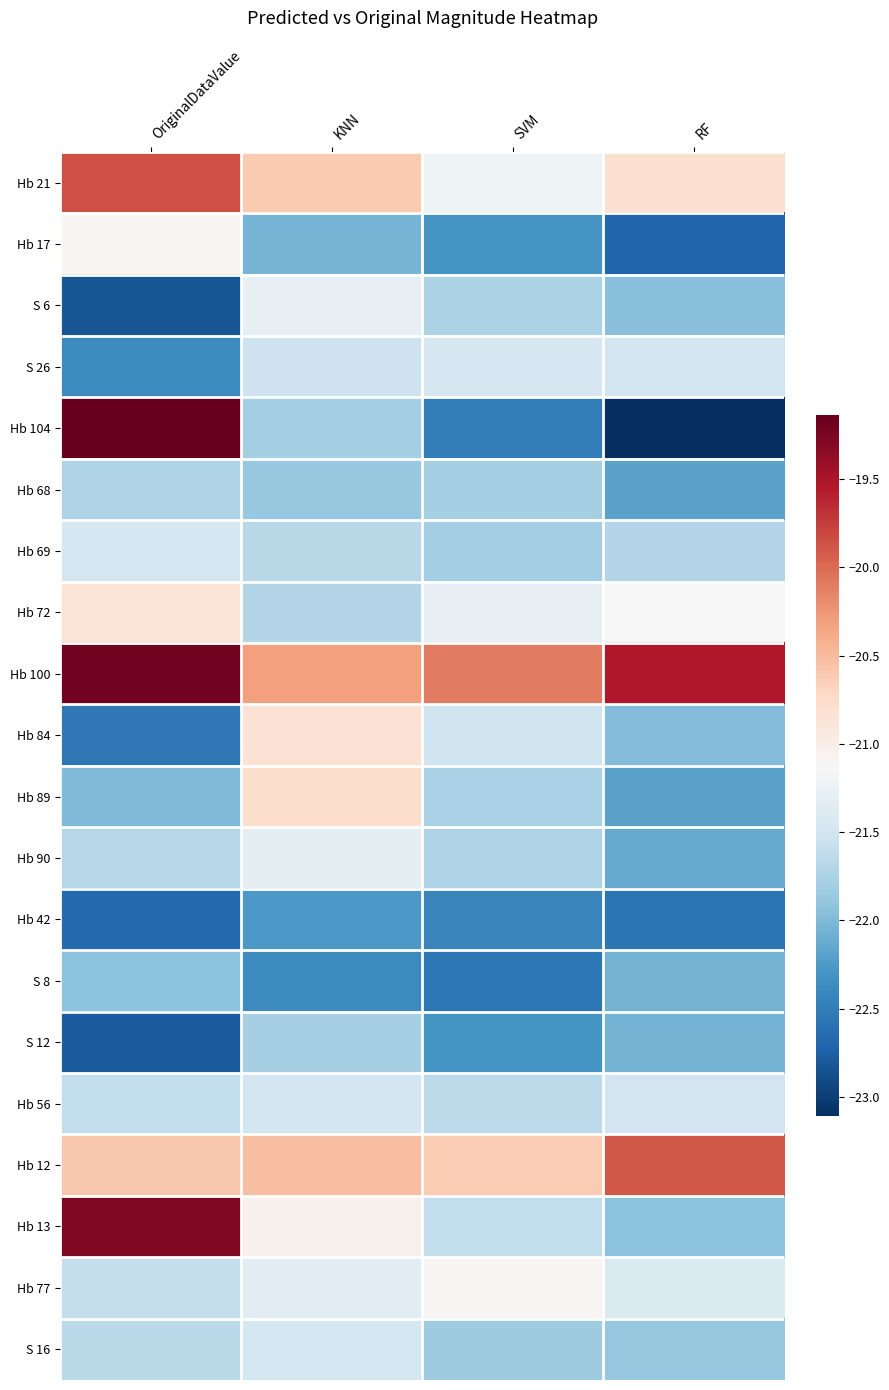

Which label corresponds to the largest value in the chart?

OriginalDataValue